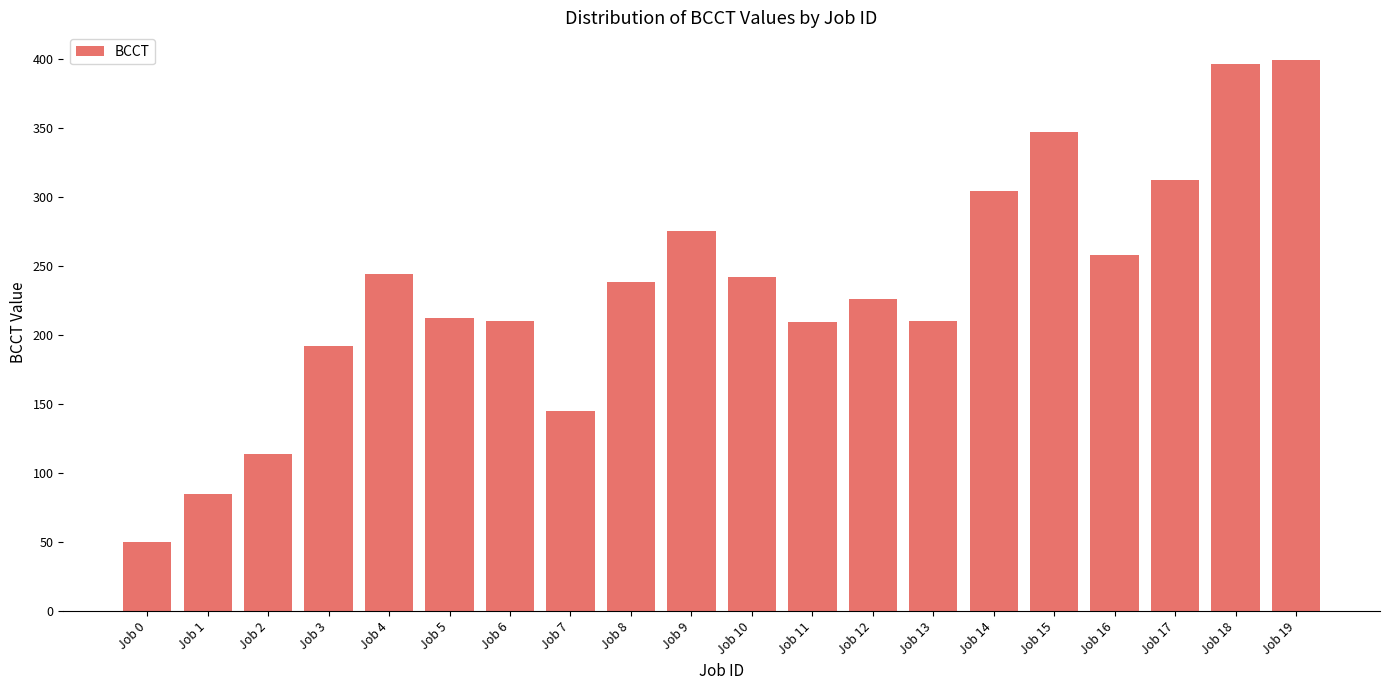

What is the value of the 20th bar from the left?

399